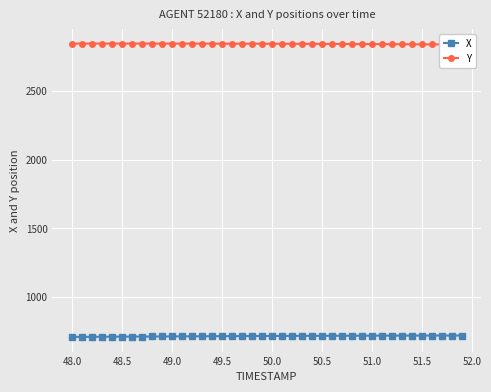

The value of X at 50.0 is 226.5. True or false?

False